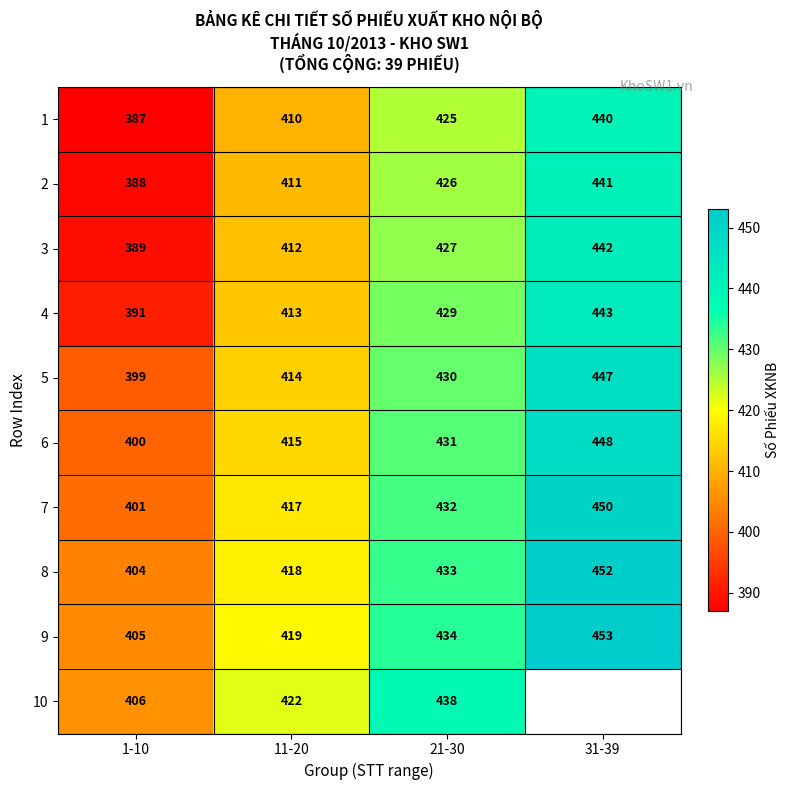

At which label is 7 closest to 425?

21-30